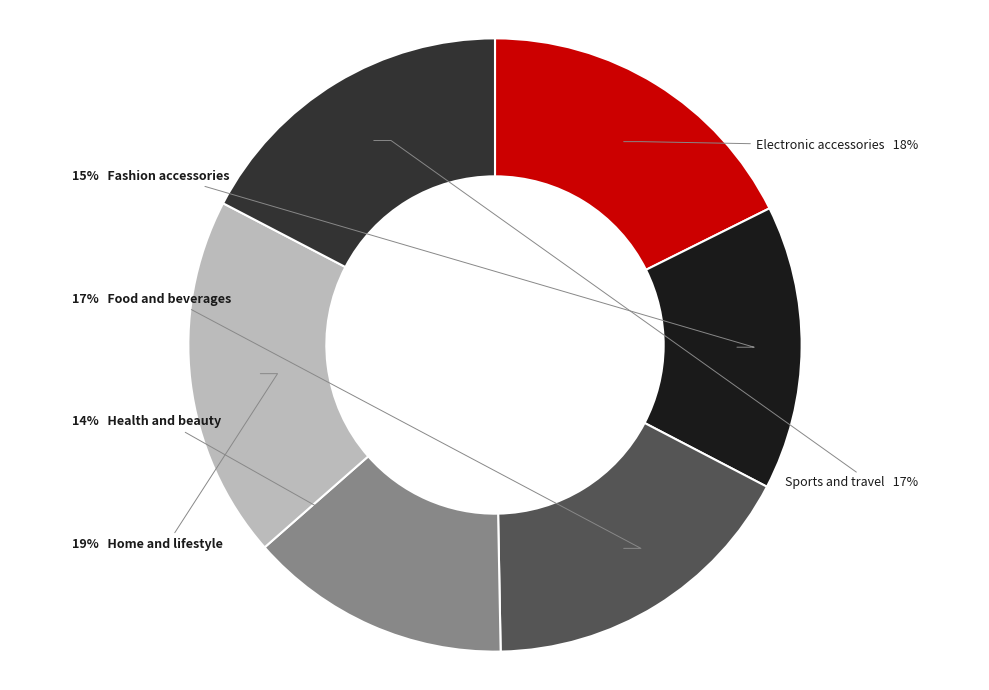

Does any single category account for the majority?

No